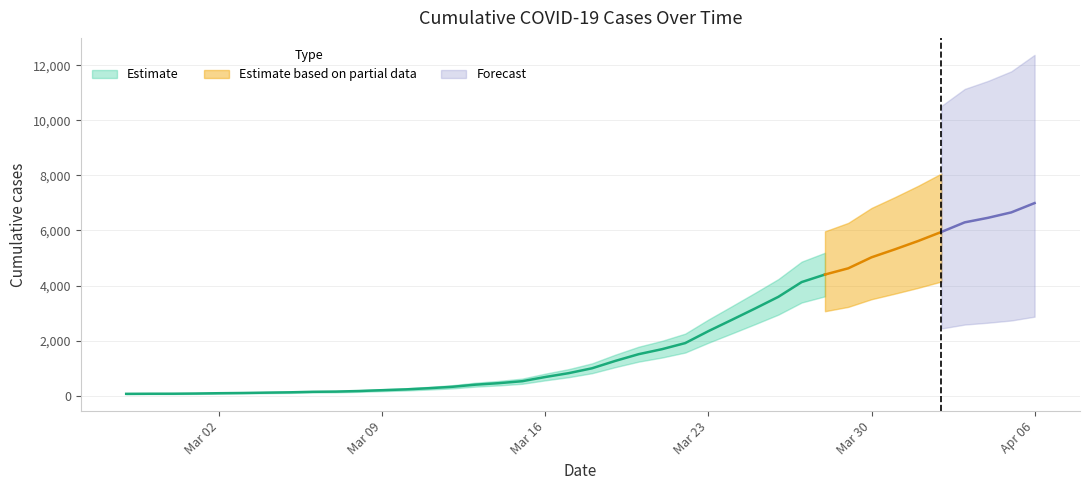

Reading right to left, transcribe all the data shown in this chart.

2020-04-06=6995	2020-04-05=6657	2020-04-04=6460	2020-04-03=6295	2020-04-02=5947	2020-04-01=5617	2020-03-31=5314	2020-03-30=5025	2020-03-29=4625	2020-03-28=4399	2020-03-27=4125	2020-03-26=3589	2020-03-25=3165	2020-03-24=2752	2020-03-23=2344	2020-03-22=1908	2020-03-21=1686	2020-03-20=1505	2020-03-19=1261	2020-03-18=993	2020-03-17=816	2020-03-16=677	2020-03-15=523	2020-03-14=452	2020-03-13=398	2020-03-12=320	2020-03-11=269	2020-03-10=226	2020-03-09=197	2020-03-08=167	2020-03-07=146	2020-03-06=138	2020-03-05=119	2020-03-04=108	2020-03-03=95	2020-03-02=87	2020-03-01=76	2020-02-29=69	2020-02-28=68	2020-02-27=64